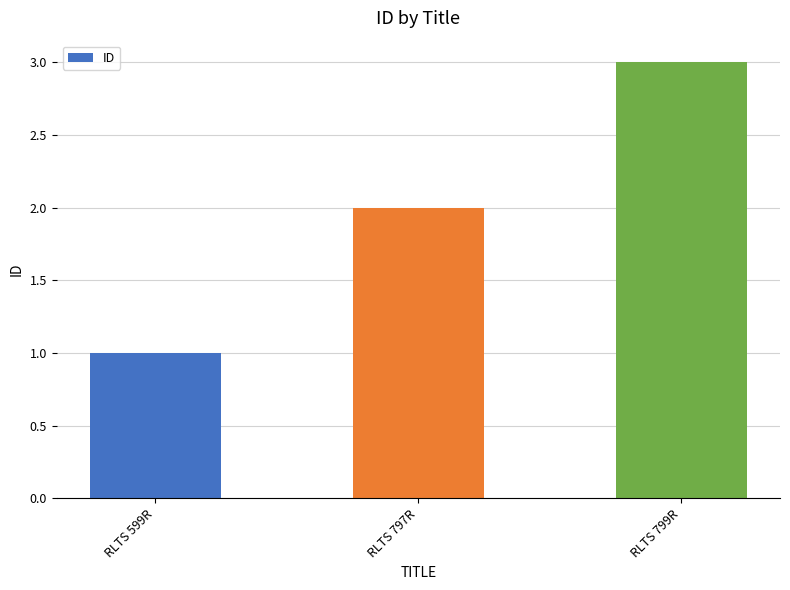

List the labels in order of value, smallest first.

RLTS 599R, RLTS 797R, RLTS 799R